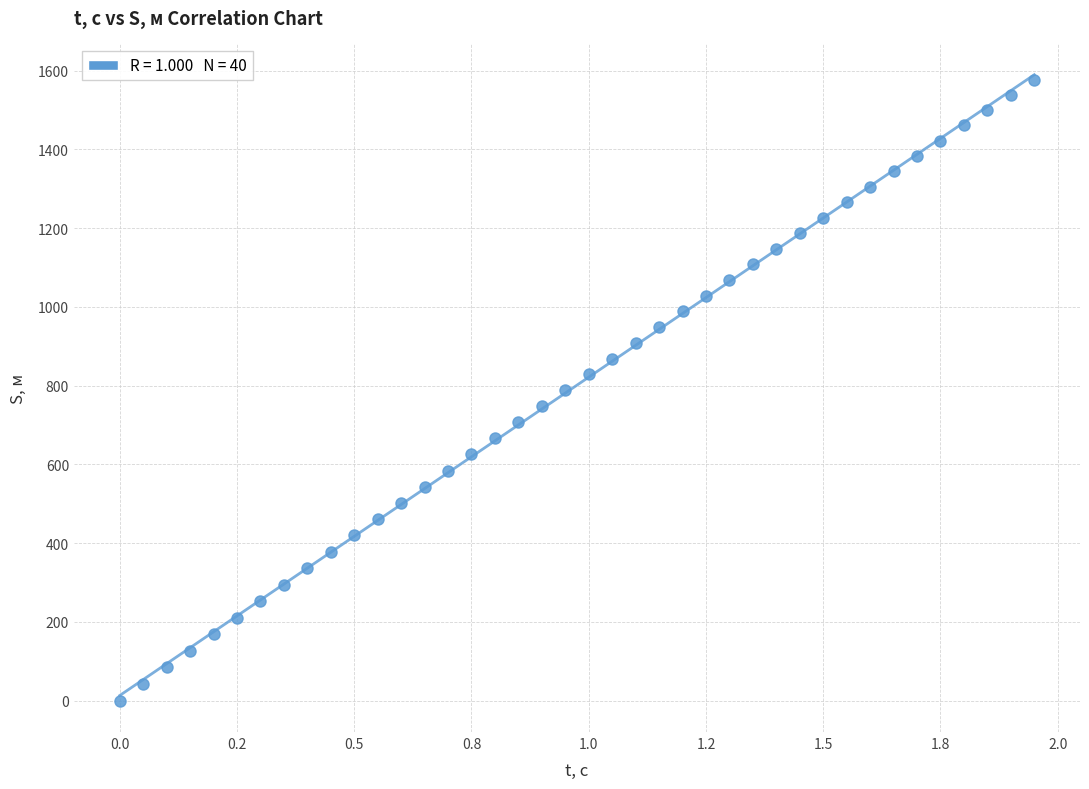

What is the range of X values (max minus min)?

1.9